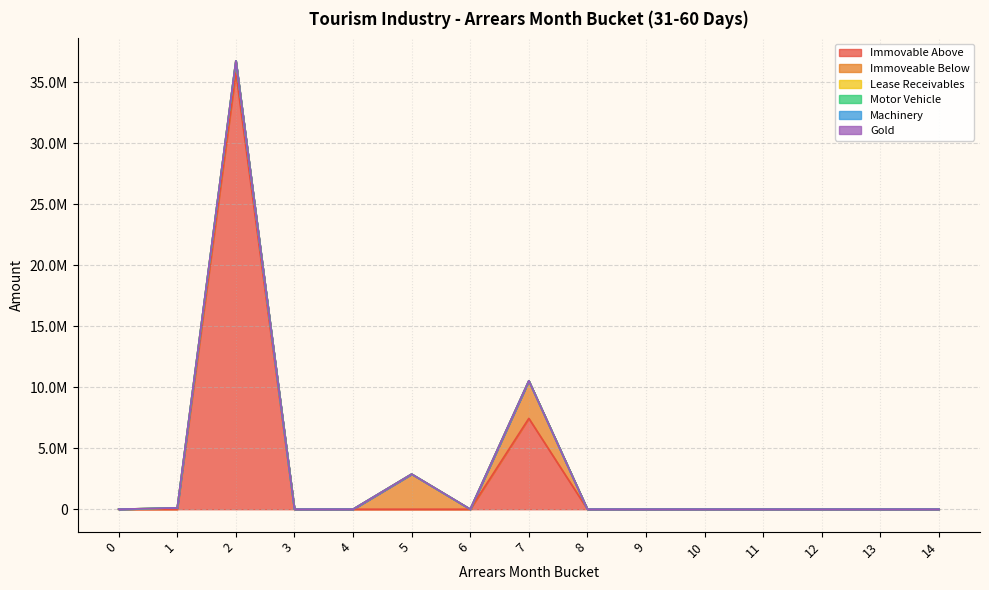

How many positive values does the Immoveable Below series have?

4